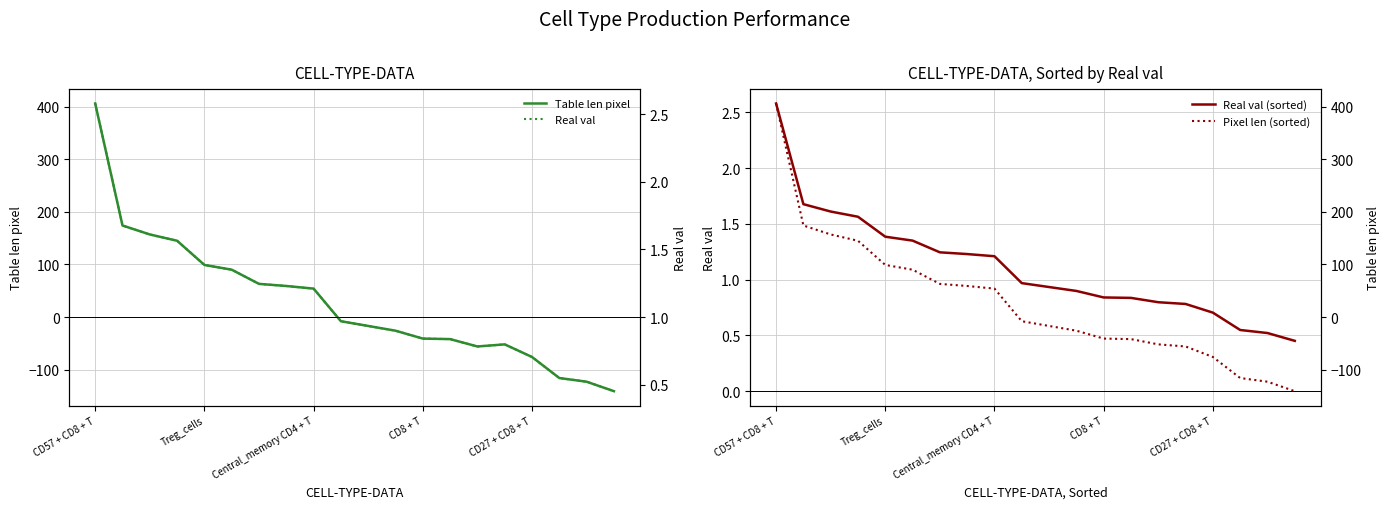

Which series has the widest spread of values?

Table len pixel